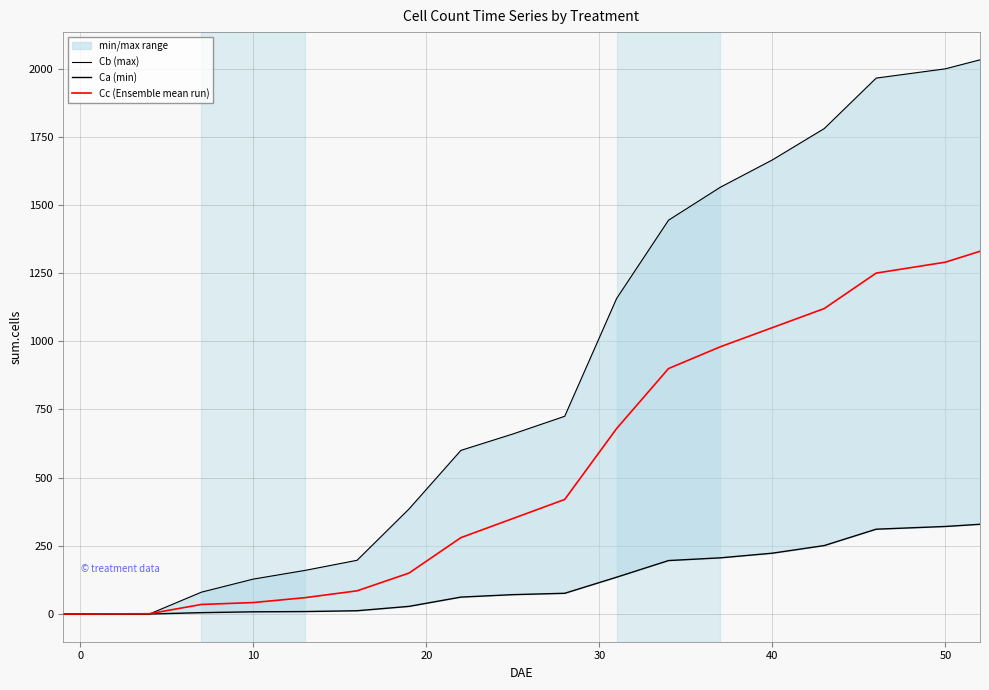

Between 40 and 13, which series saw the biggest shift?

Cb (max)